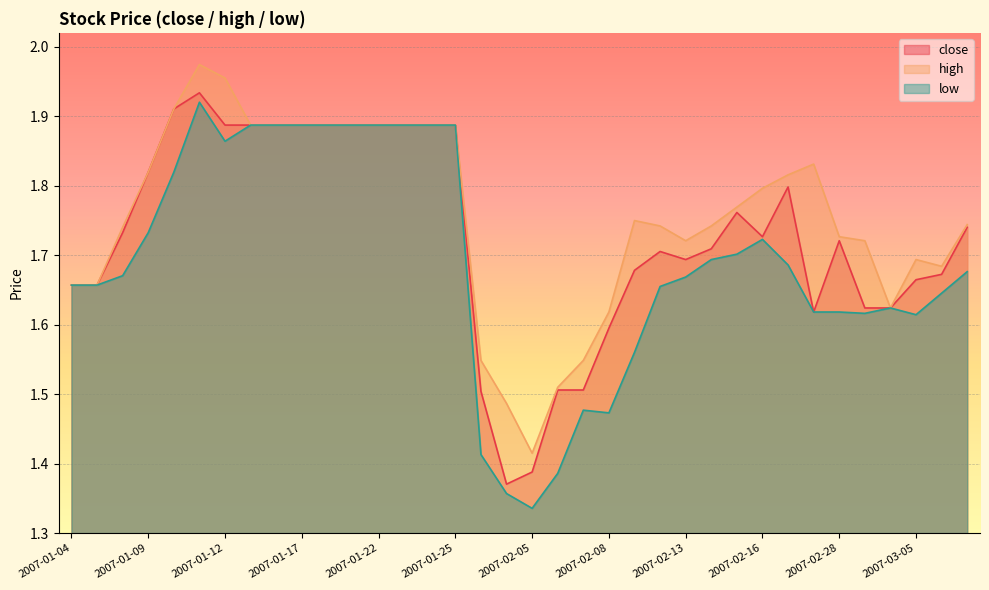

Reading left to right, what are all the values shown in this chart?

close: 2007-01-04=1.7	2007-01-05=1.7	2007-01-08=1.7	2007-01-09=1.8	2007-01-10=1.9	2007-01-11=1.9	2007-01-12=1.9	2007-01-15=1.9	2007-01-16=1.9	2007-01-17=1.9	2007-01-18=1.9	2007-01-19=1.9	2007-01-22=1.9	2007-01-23=1.9	2007-01-24=1.9	2007-01-25=1.9	2007-02-01=1.5	2007-02-02=1.4	2007-02-05=1.4	2007-02-06=1.5	2007-02-07=1.5	2007-02-08=1.6	2007-02-09=1.7	2007-02-12=1.7	2007-02-13=1.7	2007-02-14=1.7	2007-02-15=1.8	2007-02-16=1.7	2007-02-26=1.8	2007-02-27=1.6	2007-02-28=1.7	2007-03-01=1.6	2007-03-02=1.6	2007-03-05=1.7	2007-03-06=1.7	2007-03-07=1.7
high: 2007-01-04=1.7	2007-01-05=1.7	2007-01-08=1.7	2007-01-09=1.8	2007-01-10=1.9	2007-01-11=2.0	2007-01-12=2.0	2007-01-15=1.9	2007-01-16=1.9	2007-01-17=1.9	2007-01-18=1.9	2007-01-19=1.9	2007-01-22=1.9	2007-01-23=1.9	2007-01-24=1.9	2007-01-25=1.9	2007-02-01=1.5	2007-02-02=1.5	2007-02-05=1.4	2007-02-06=1.5	2007-02-07=1.5	2007-02-08=1.6	2007-02-09=1.7	2007-02-12=1.7	2007-02-13=1.7	2007-02-14=1.7	2007-02-15=1.8	2007-02-16=1.8	2007-02-26=1.8	2007-02-27=1.8	2007-02-28=1.7	2007-03-01=1.7	2007-03-02=1.6	2007-03-05=1.7	2007-03-06=1.7	2007-03-07=1.7
low: 2007-01-04=1.7	2007-01-05=1.7	2007-01-08=1.7	2007-01-09=1.7	2007-01-10=1.8	2007-01-11=1.9	2007-01-12=1.9	2007-01-15=1.9	2007-01-16=1.9	2007-01-17=1.9	2007-01-18=1.9	2007-01-19=1.9	2007-01-22=1.9	2007-01-23=1.9	2007-01-24=1.9	2007-01-25=1.9	2007-02-01=1.4	2007-02-02=1.4	2007-02-05=1.3	2007-02-06=1.4	2007-02-07=1.5	2007-02-08=1.5	2007-02-09=1.6	2007-02-12=1.7	2007-02-13=1.7	2007-02-14=1.7	2007-02-15=1.7	2007-02-16=1.7	2007-02-26=1.7	2007-02-27=1.6	2007-02-28=1.6	2007-03-01=1.6	2007-03-02=1.6	2007-03-05=1.6	2007-03-06=1.6	2007-03-07=1.7